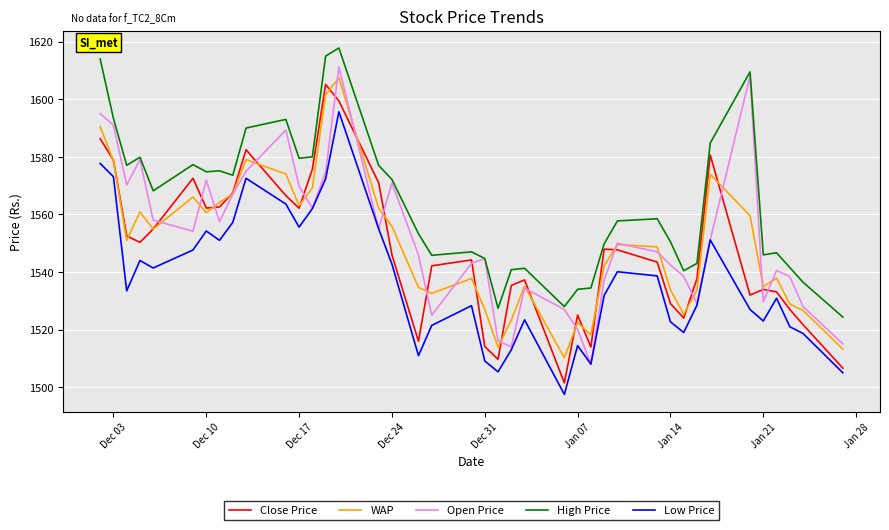

How many series are shown in this chart?

5